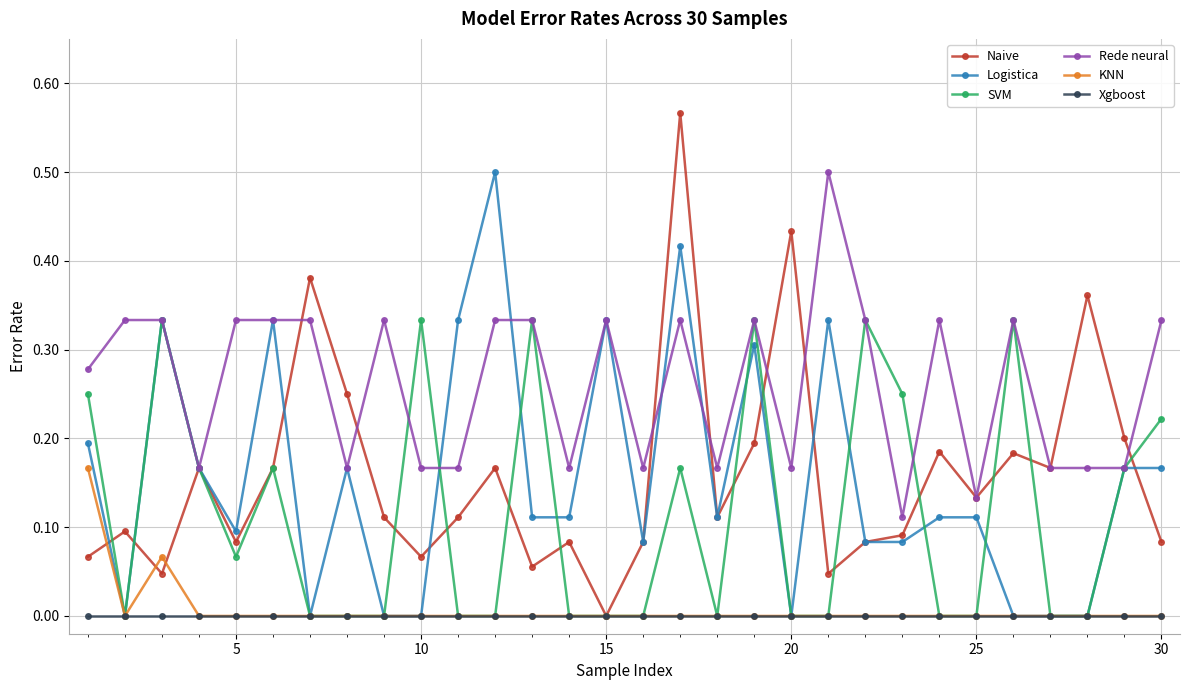

Which series has the largest range (max minus min)?

Naive